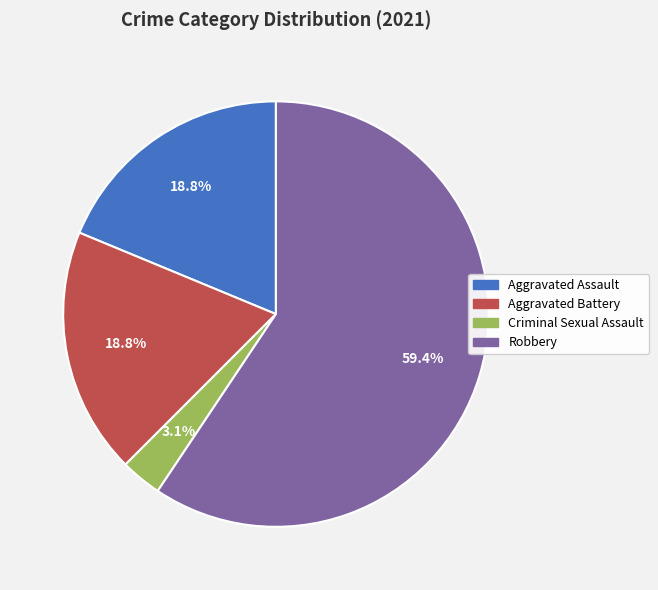

To the nearest percent, what is the combined percentage of Robbery and Aggravated Assault?

78%